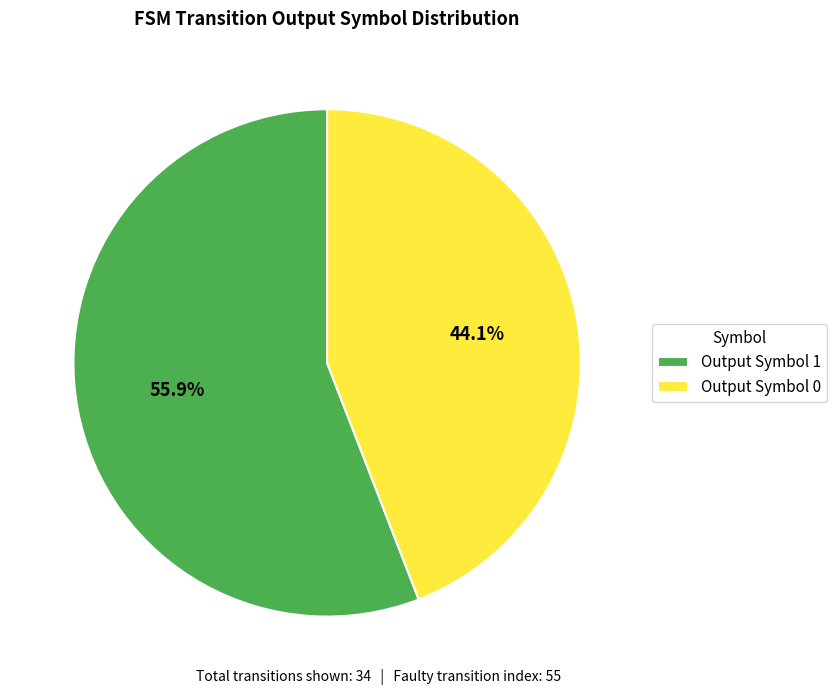

Which slice is the largest?

Output Symbol 1